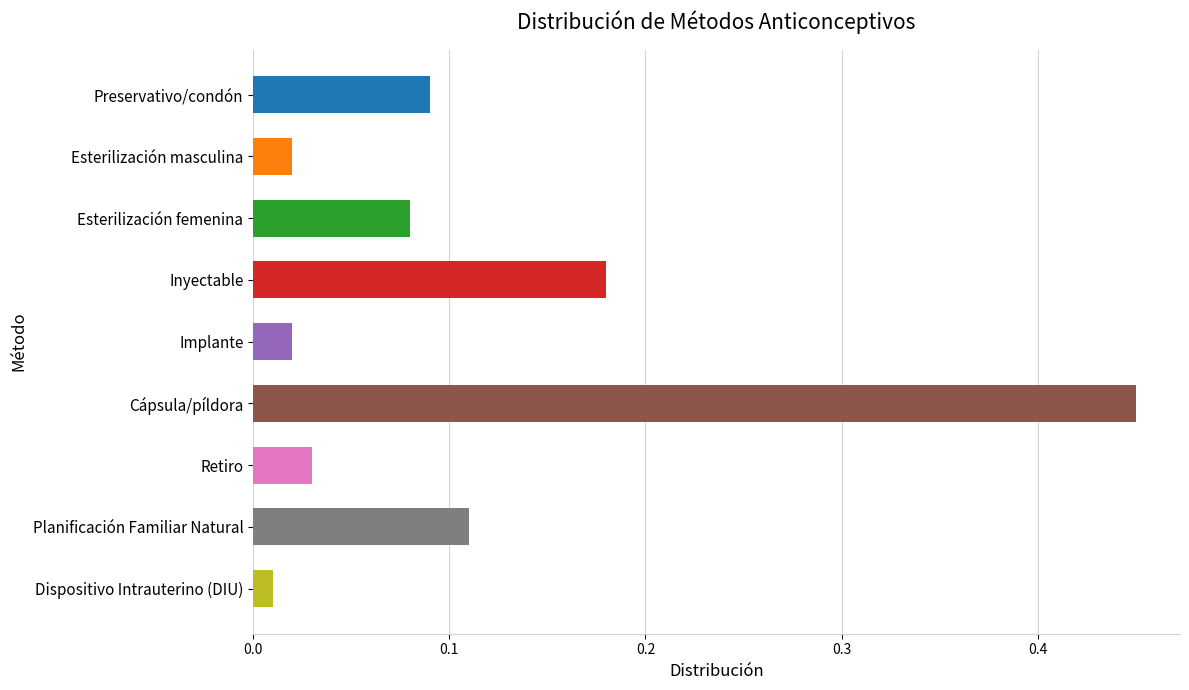

At which label is the value closest to 0?

Dispositivo Intrauterino (DIU)